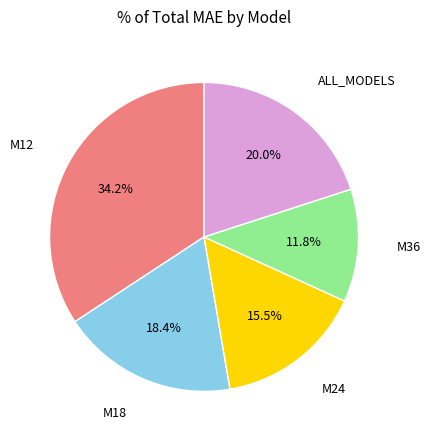

Is there a majority slice in this chart?

No